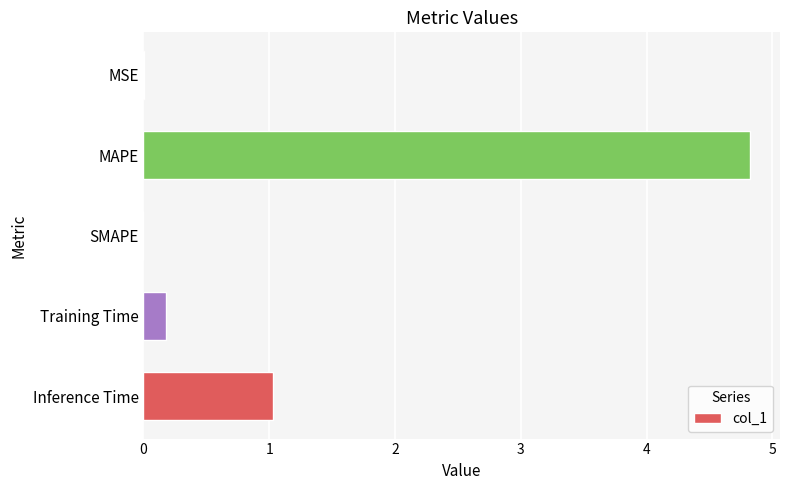

What is the sum of all values?

6.0